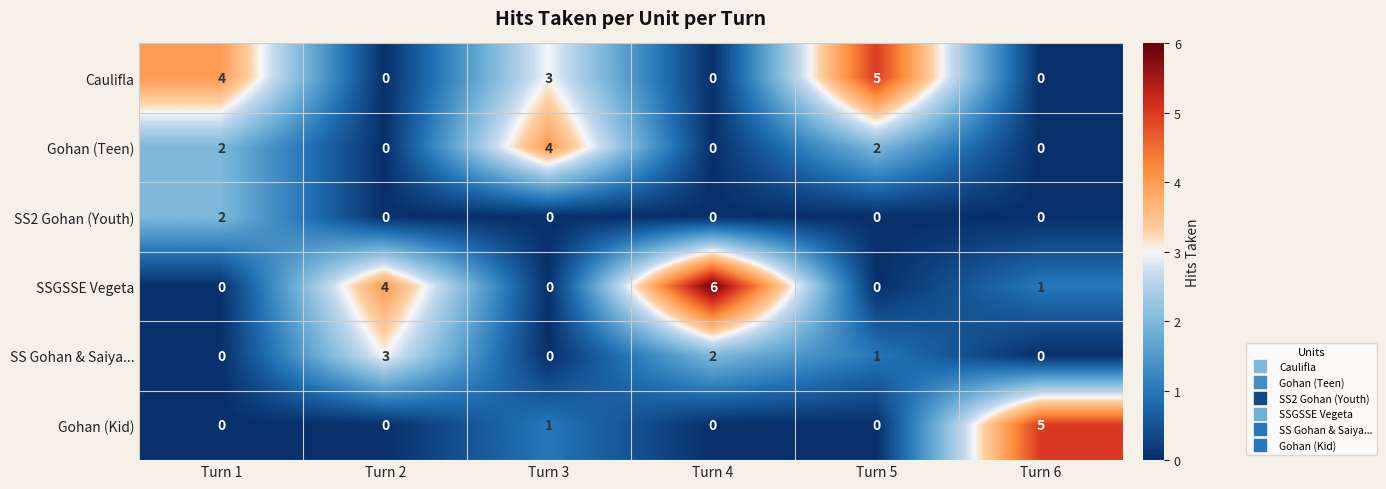

What is the sum of all Caulifla values?

12